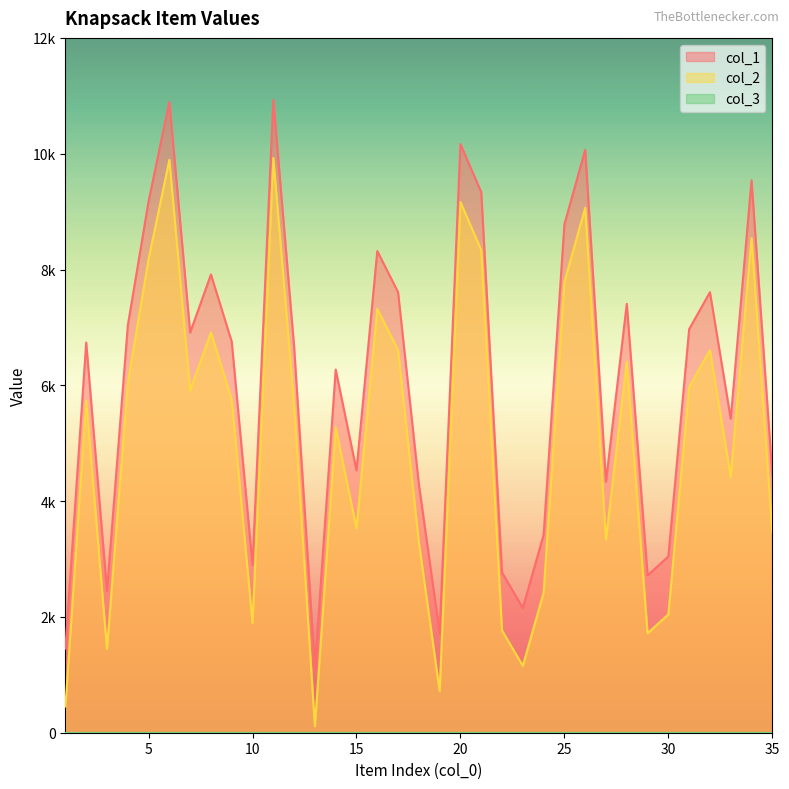

What is the sum of all col_1 values?

211845